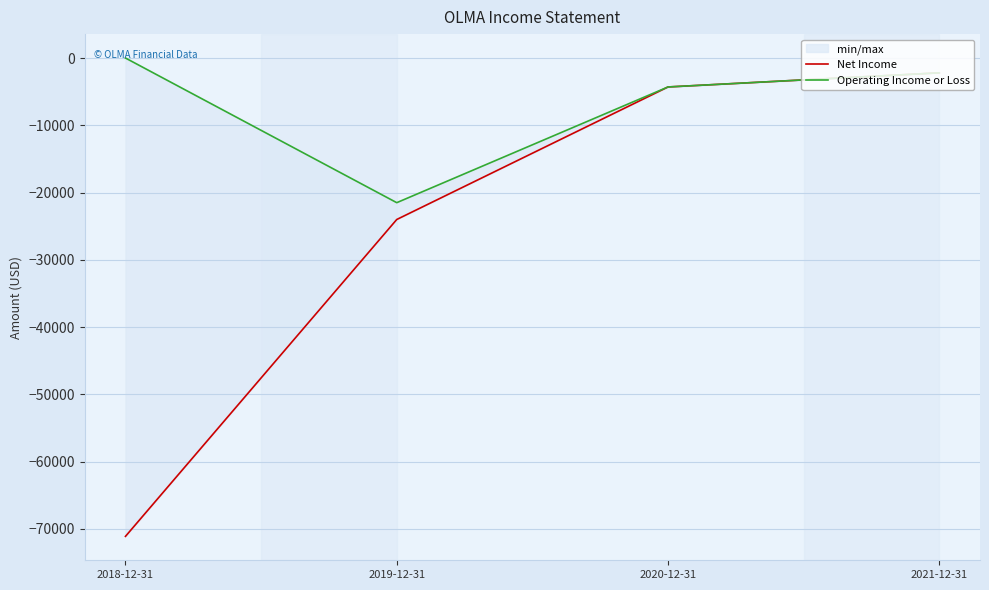

True or false: Operating Income or Loss has a value of 11738 at 2018-12-31.

False